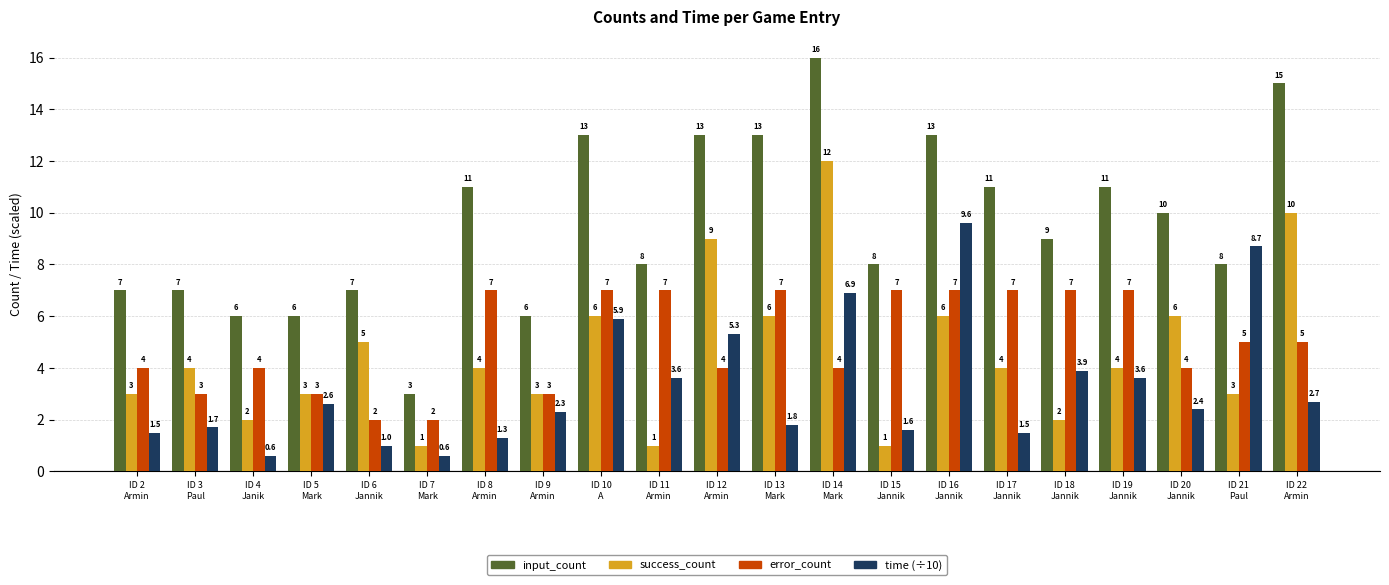

Does the chart contain any negative values?

No